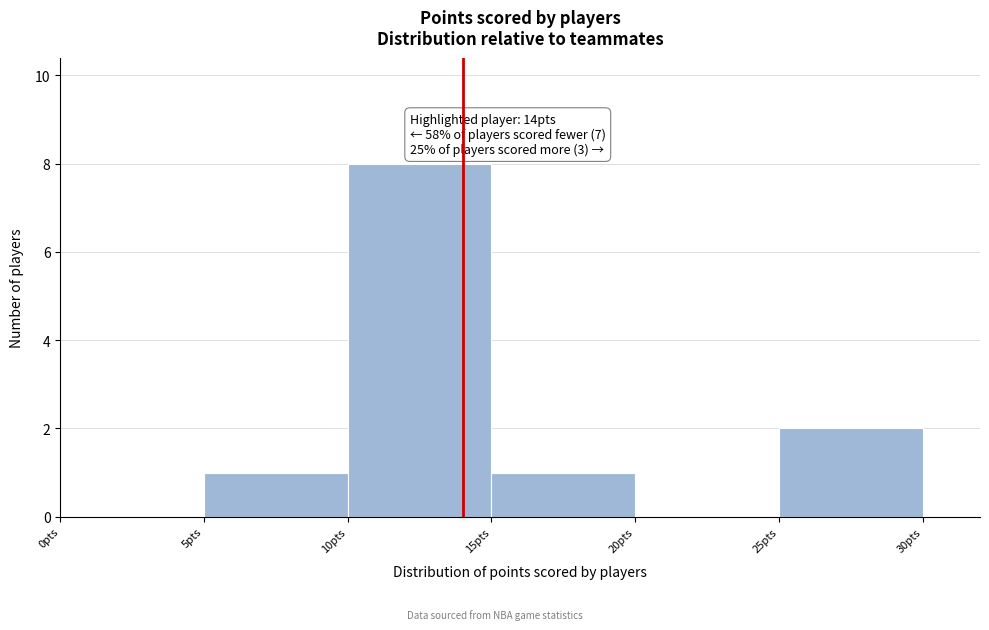

Over which range of the x-axis is the bar tallest?

10 to 15